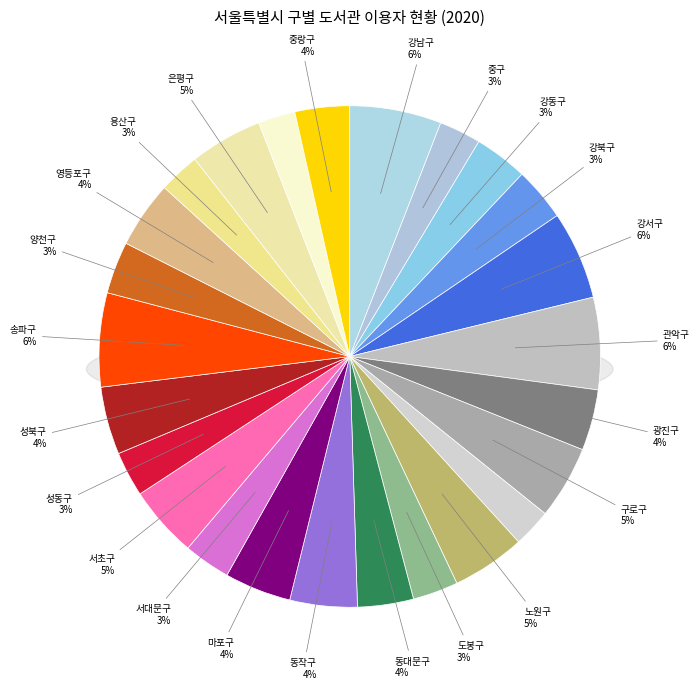

To the nearest percent, what is the combined percentage of 강북구 and 양천구?

7%